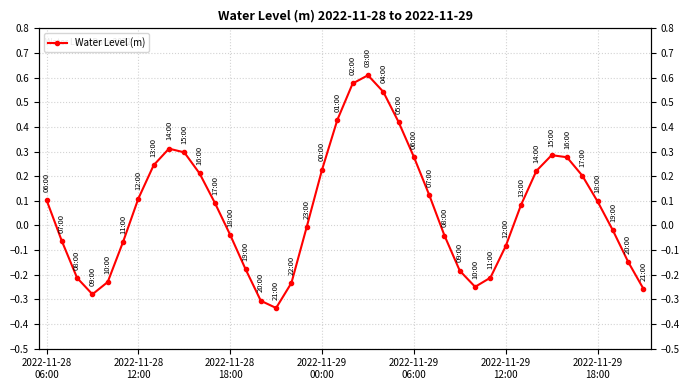

Which has a higher value, 38 or 18?

18